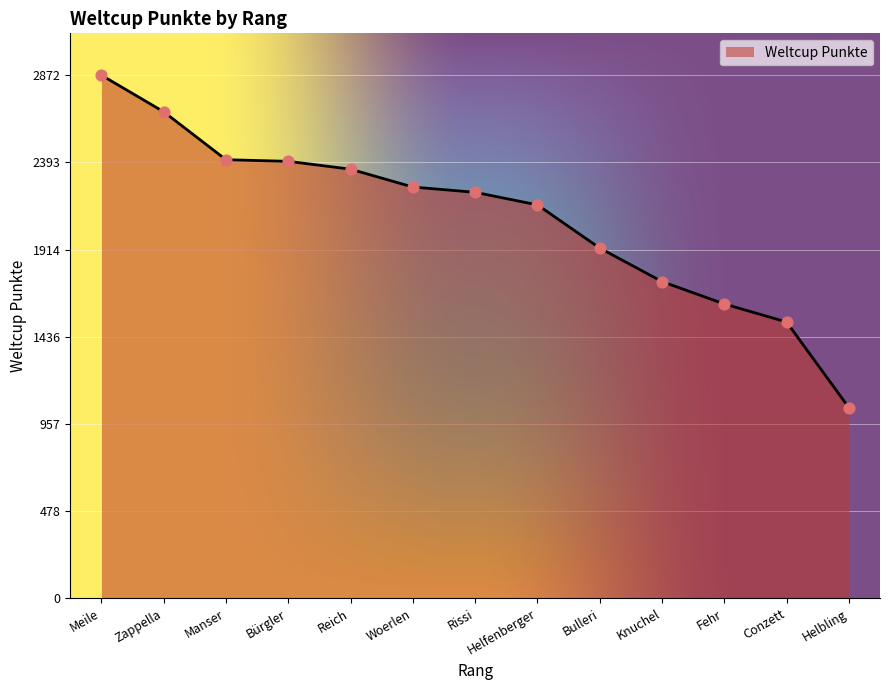

Which has a higher value, Knuchel or Meile?

Meile